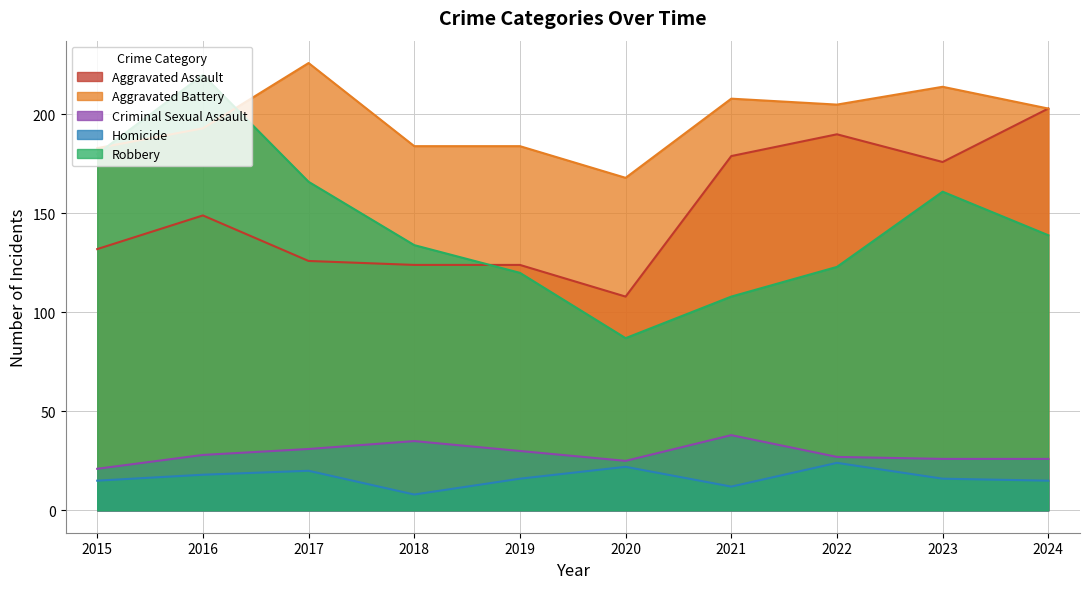

How many lines are shown in the chart?

5